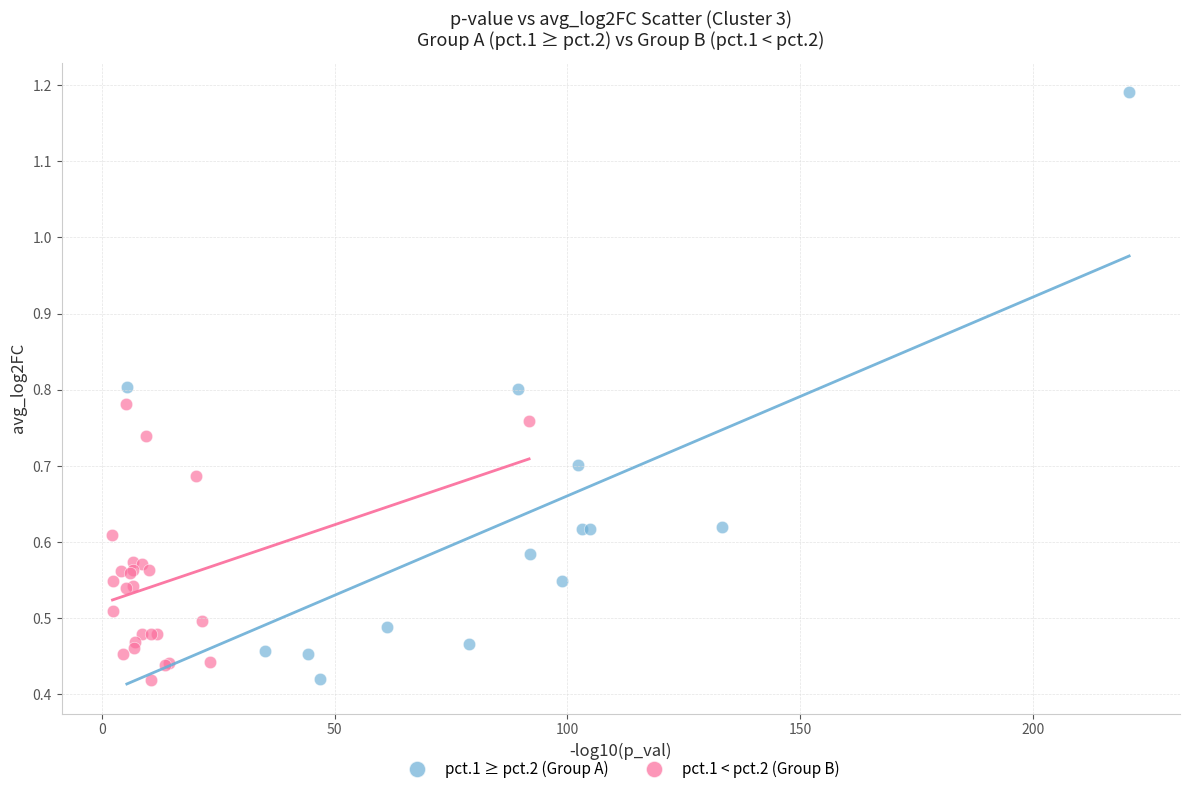

Which series reaches the maximum Y coordinate?

pct.1 ≥ pct.2 (Group A)